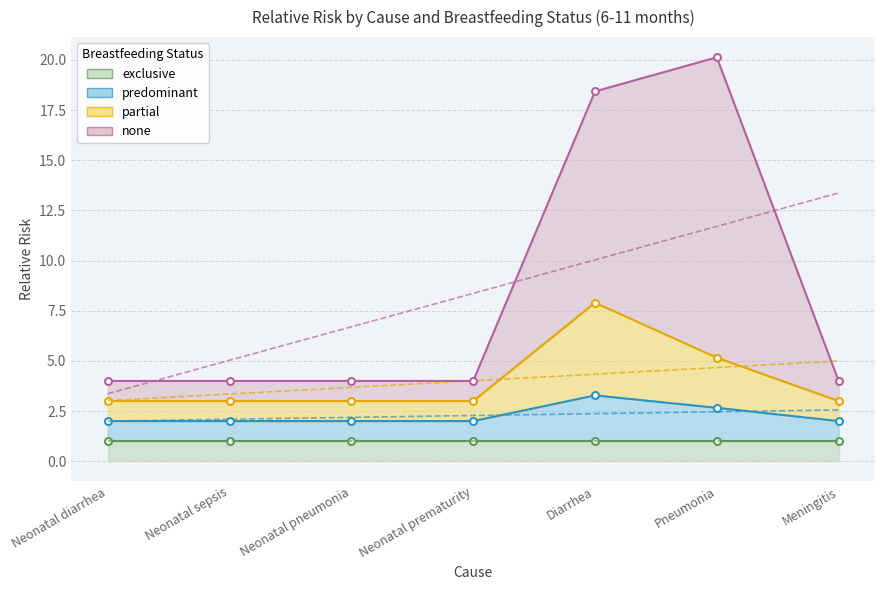

True or false: none has a value of 1.3 at Meningitis.

False